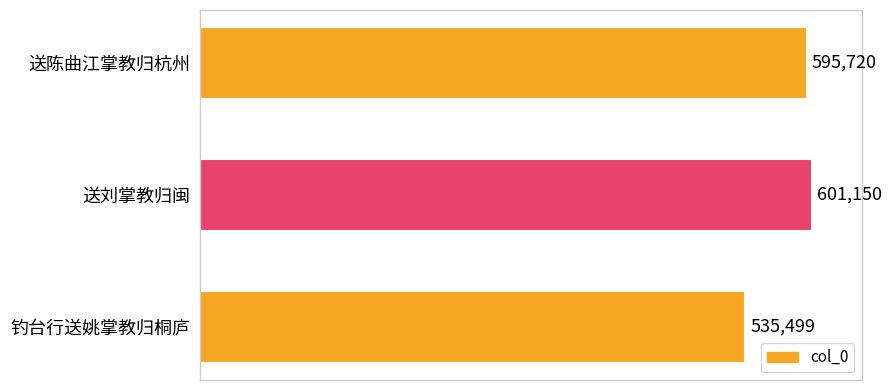

List the labels in order of value, smallest first.

钓台行送姚掌教归桐庐, 送陈曲江掌教归杭州, 送刘掌教归闽